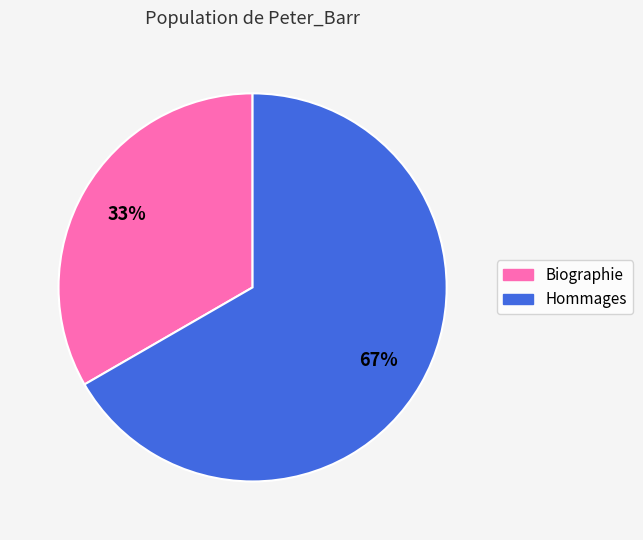

True or false: Hommages accounts for 78% of the total.

False